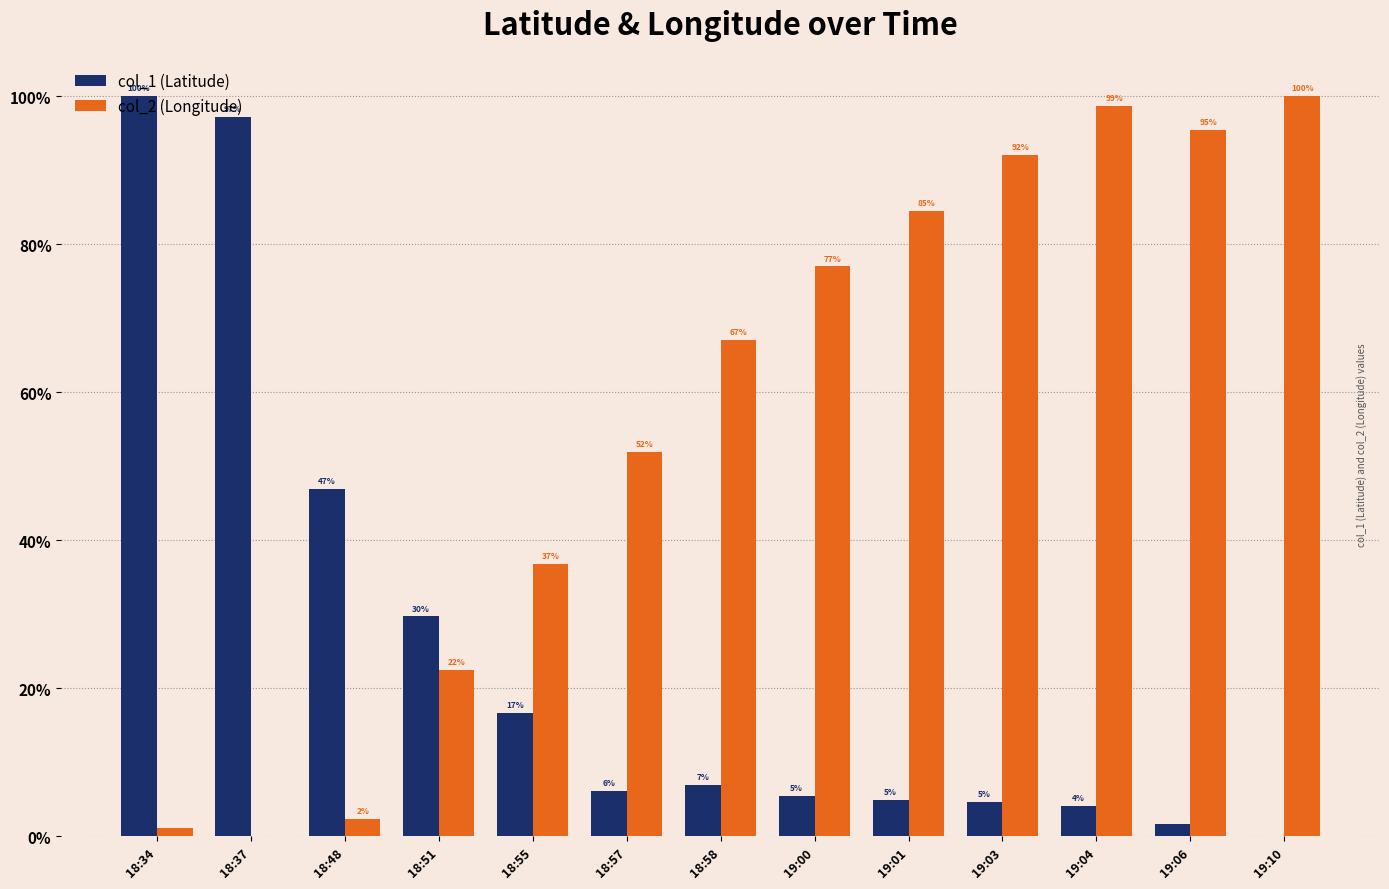

What is the sum of the col_1 (Latitude) values at 18:58 and 19:04?

11.0